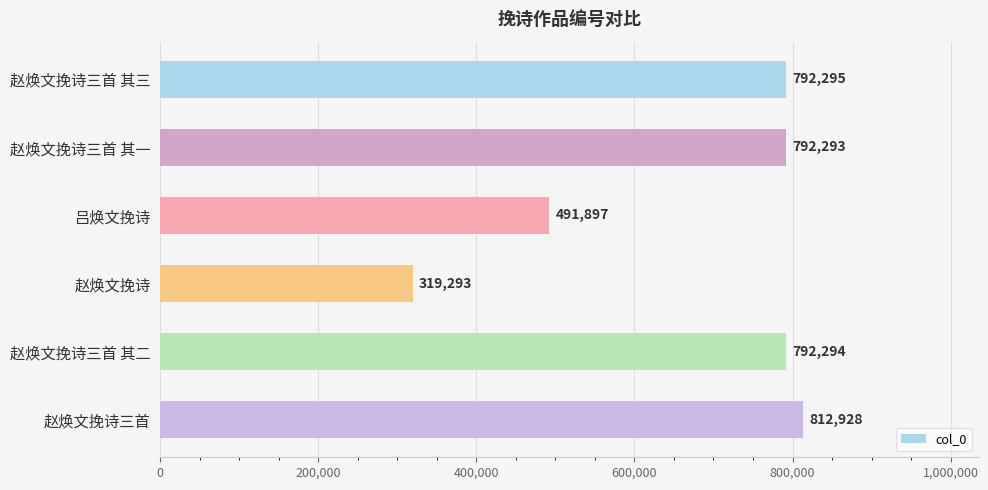

What is the sum of all values?

4001000